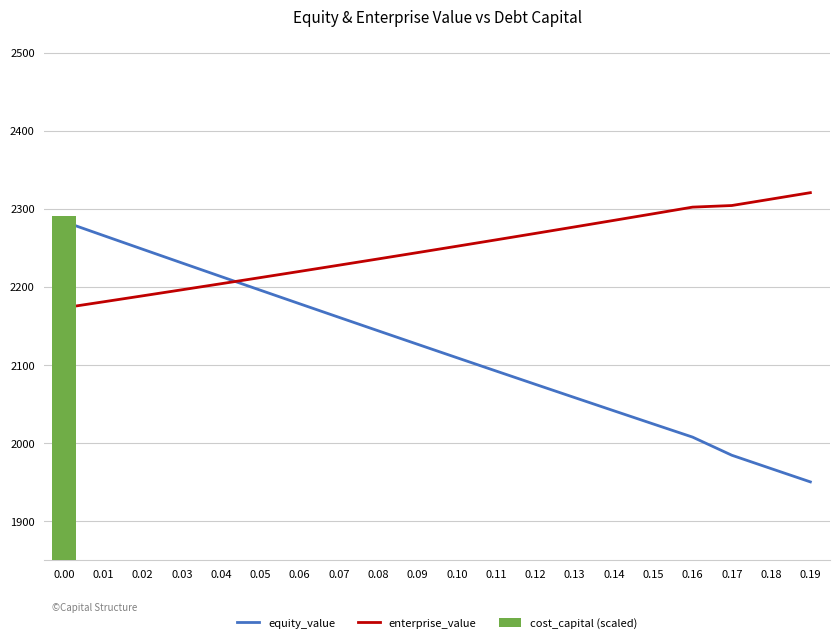

What is the highest value of the enterprise_value series?

2320.8